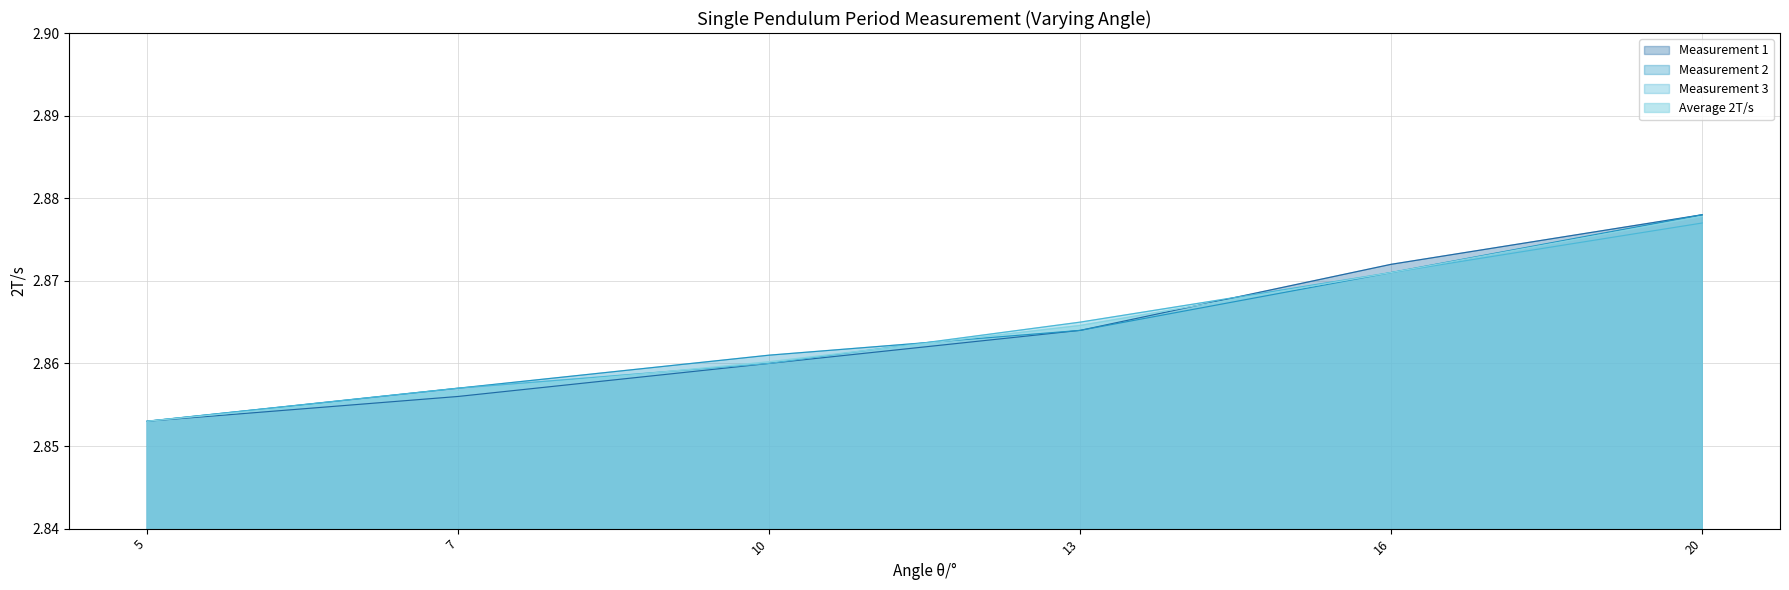

Which has a higher value, 20 or 10?

20